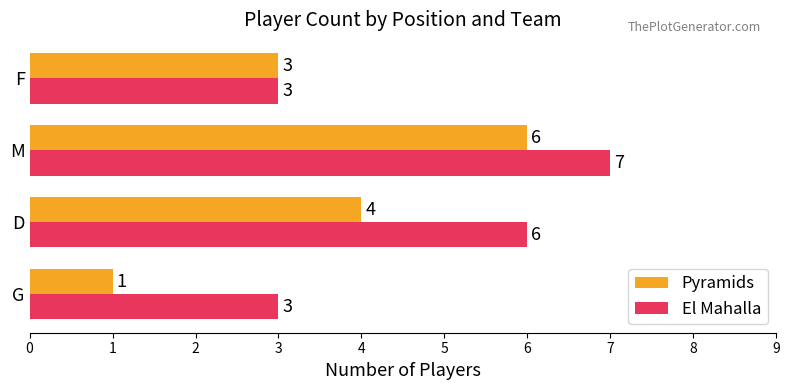

At which label does El Mahalla reach its peak?

M